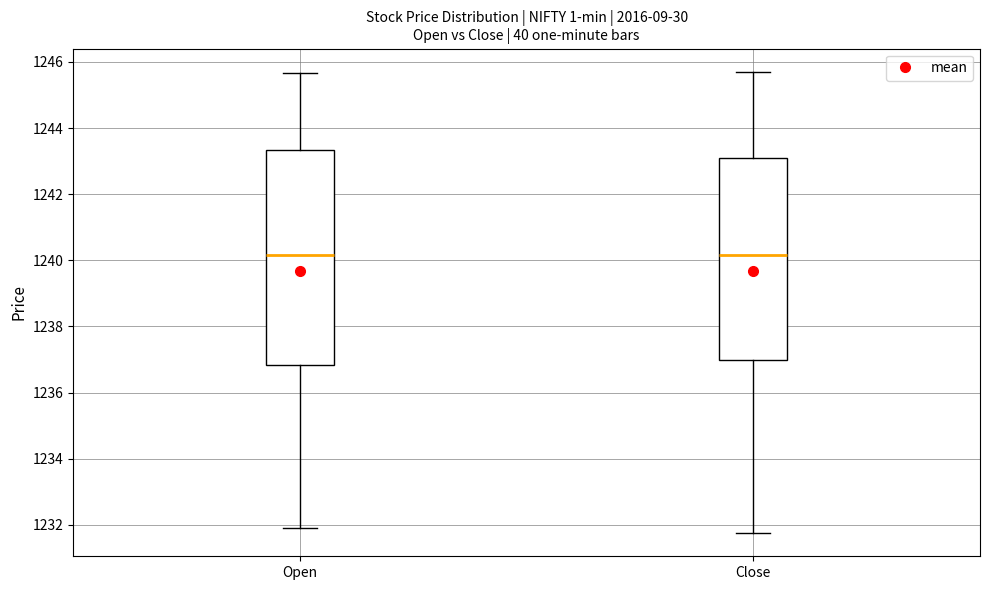

Where is the upper edge of the box for Open on the y-axis? The values are not printed on the chart, so give them approximately, as read against the axis.

1243.4